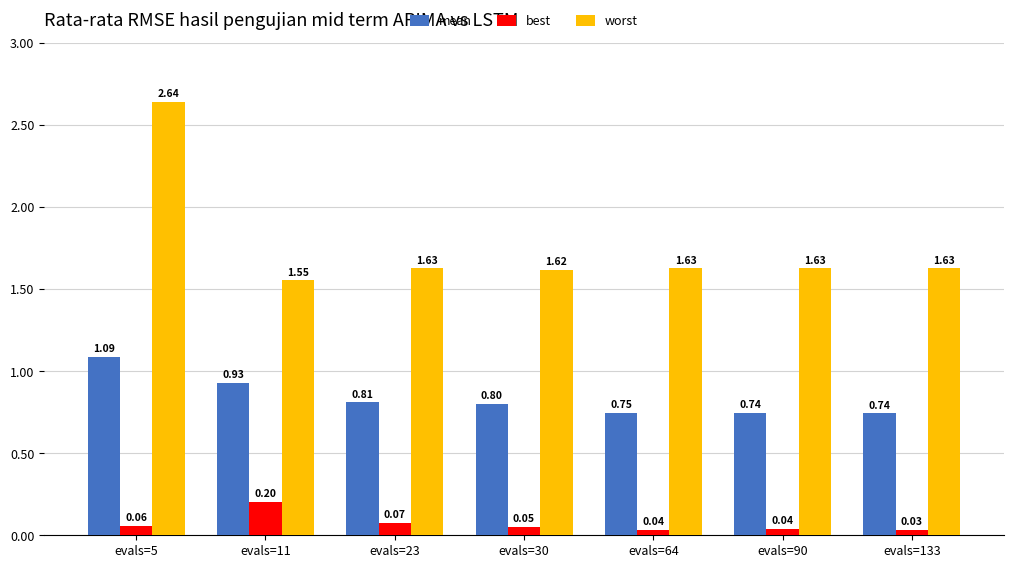

Which series changed the most between evals=11 and evals=90?

mean